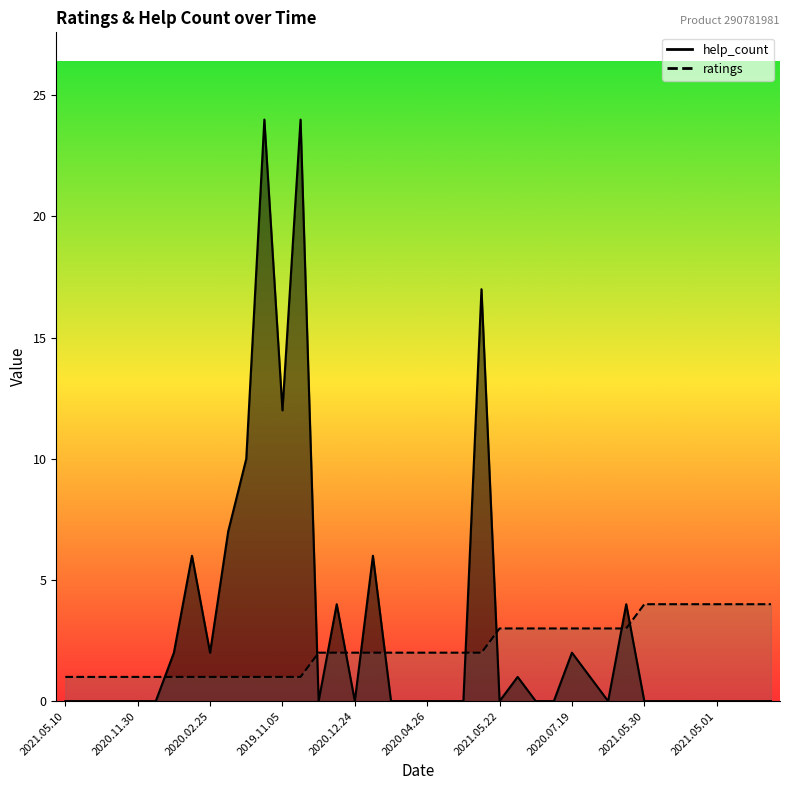

Which series ends up on top after the final intersection of help_count and ratings?

ratings